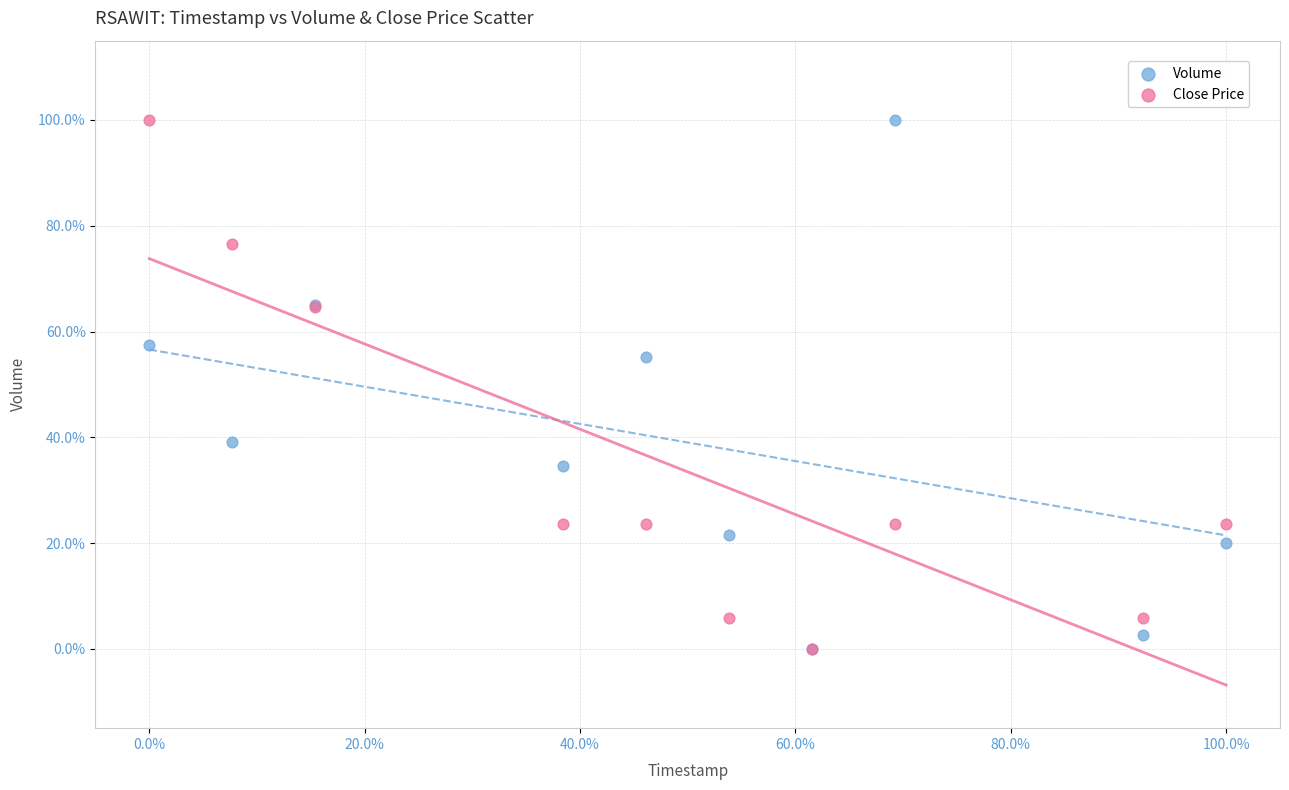

What are all the series names shown in the legend?

Volume, Close Price